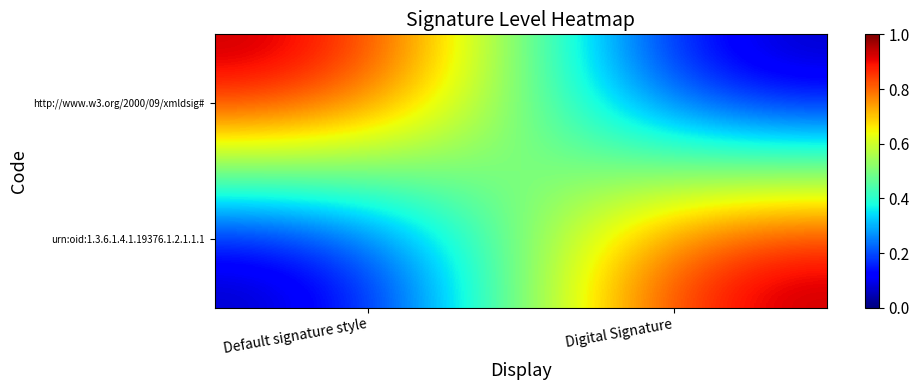

What is the greatest value displayed?

1